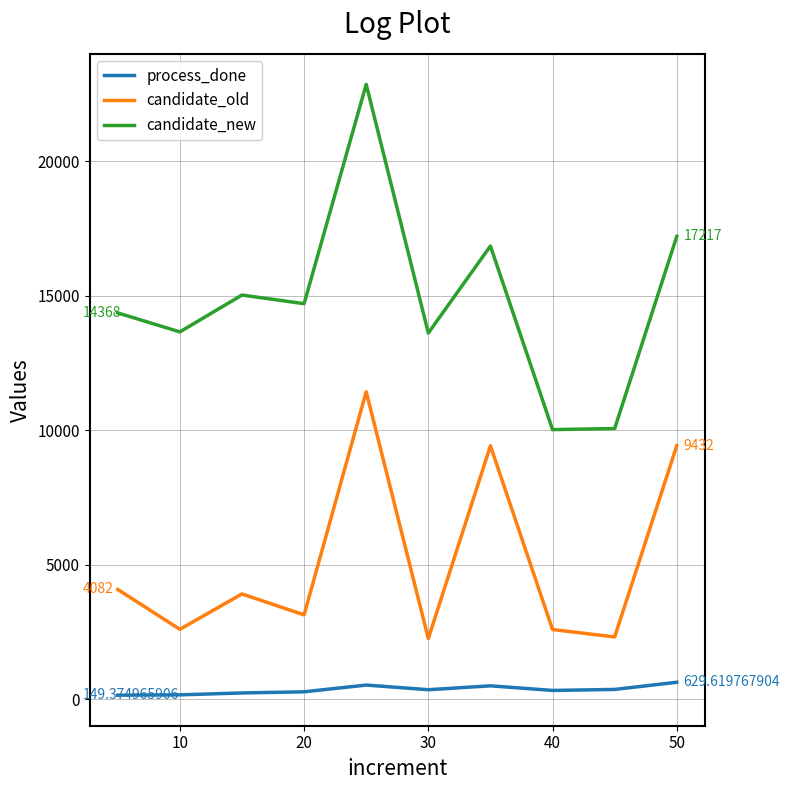

Which series has the largest range (max minus min)?

candidate_new